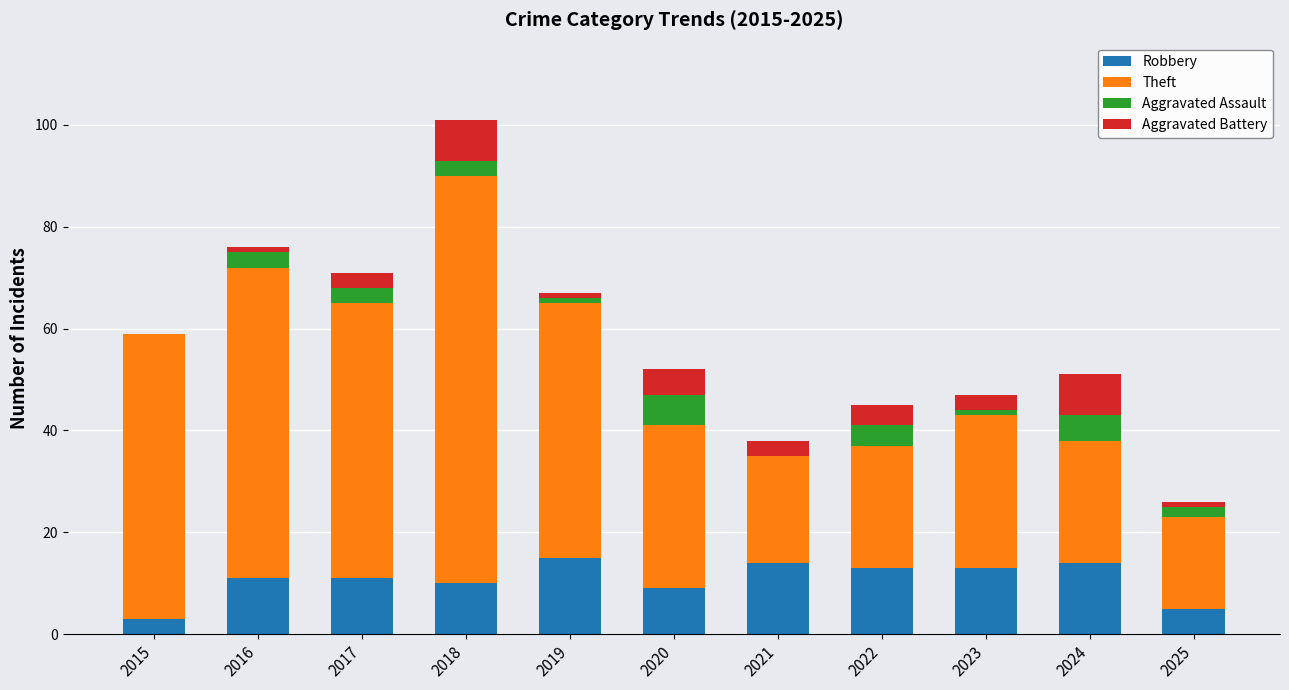

The value of Robbery at 2019 is 15. True or false?

True